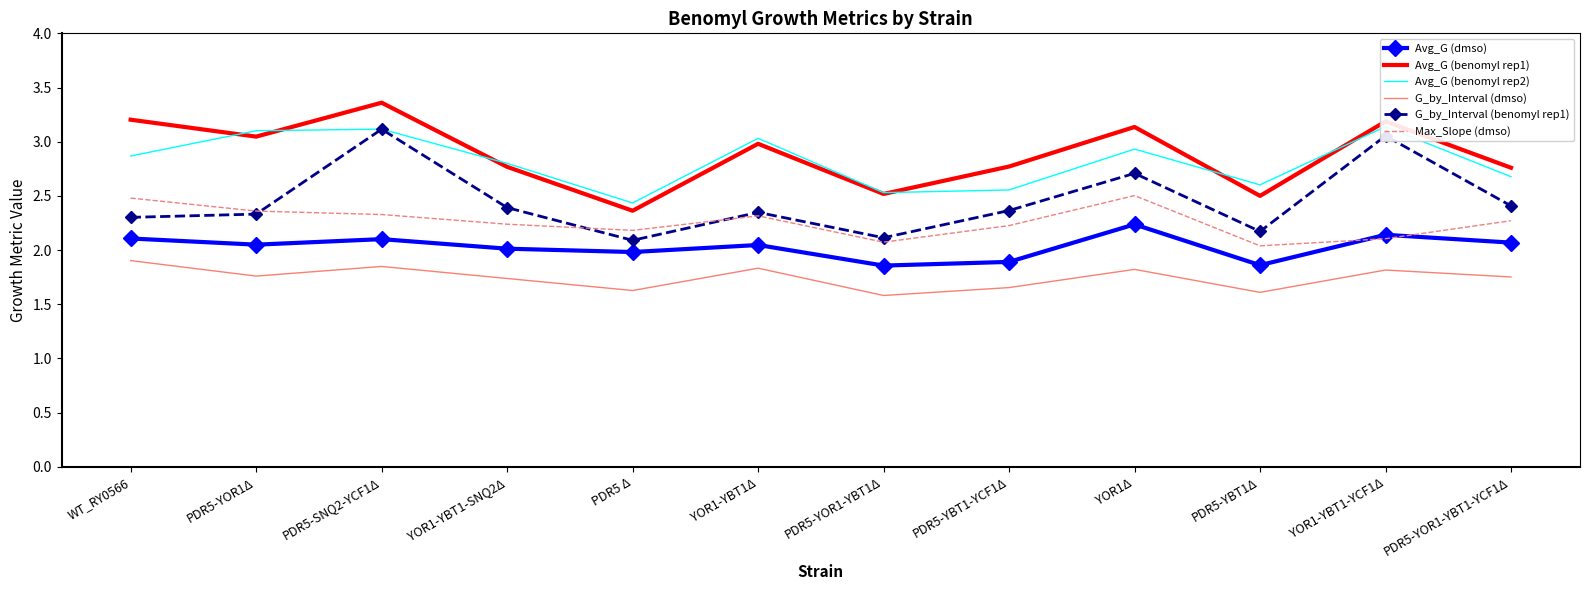

The Avg_G (benomyl rep2) series shows 2.5 at PDR5-YOR1-YBT1Δ. True or false?

True